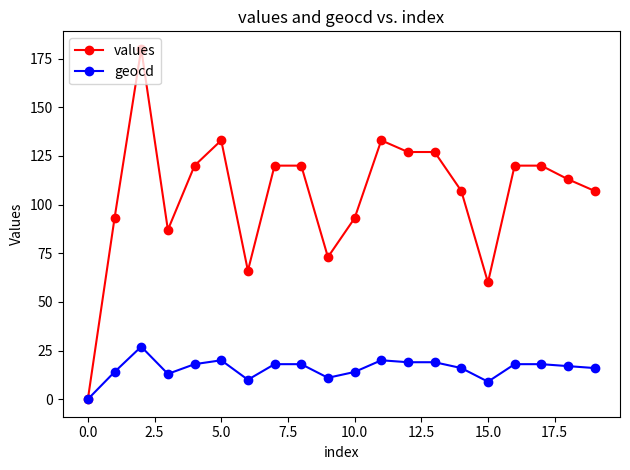

Which series has the largest total across all categories?

values